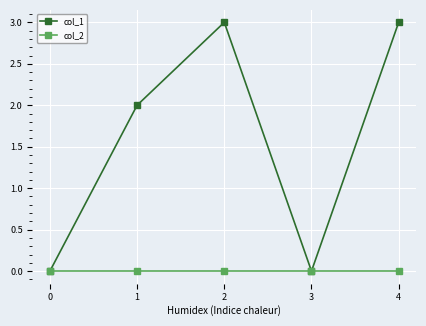

The col_1 series shows 3 at 2. True or false?

True